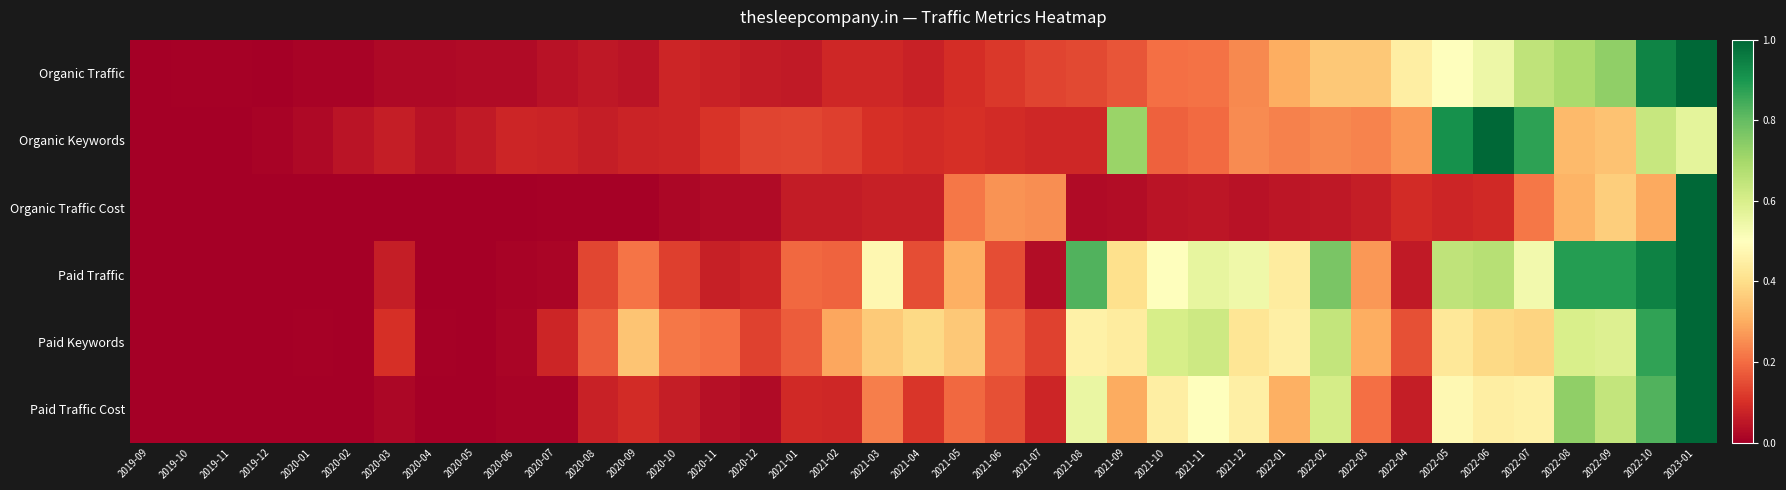

What is the difference between the highest and lowest values at 2022-04?

0.4